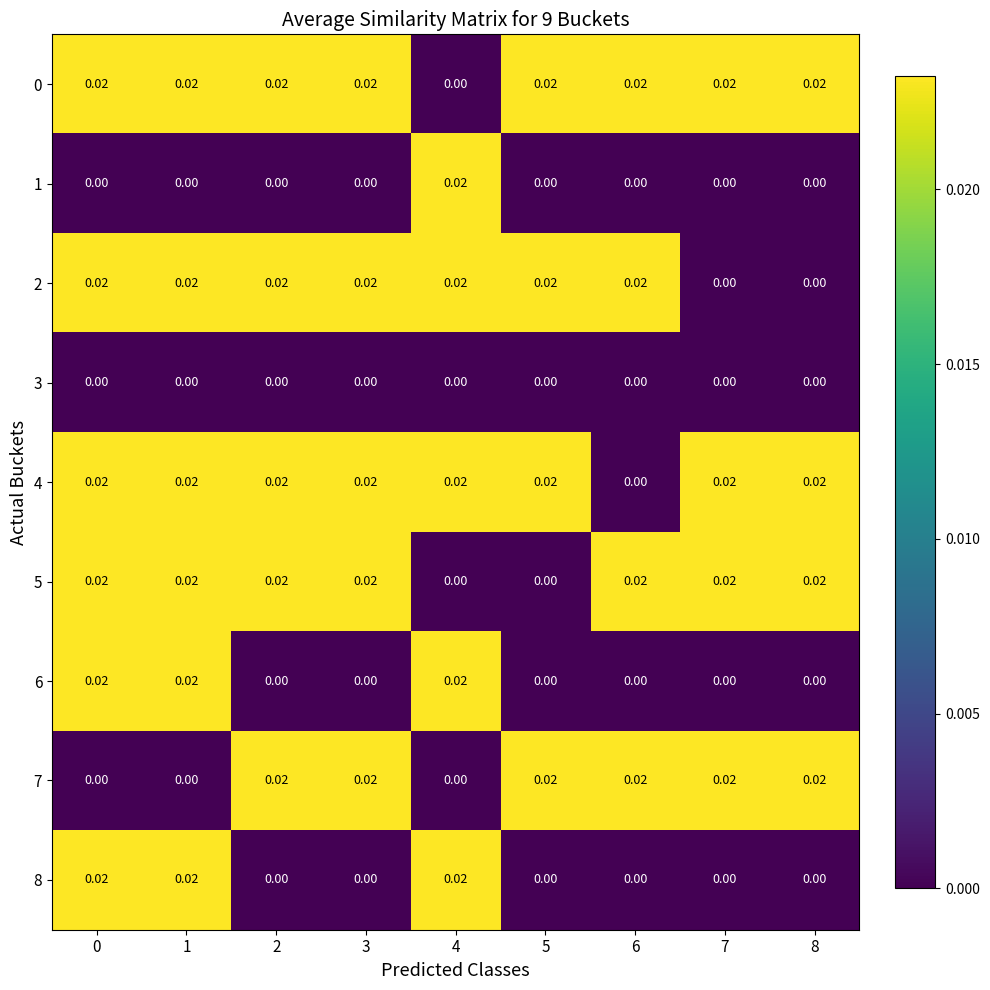

Is the value of 7 at 2 greater than the value of 5 at 4?

Yes